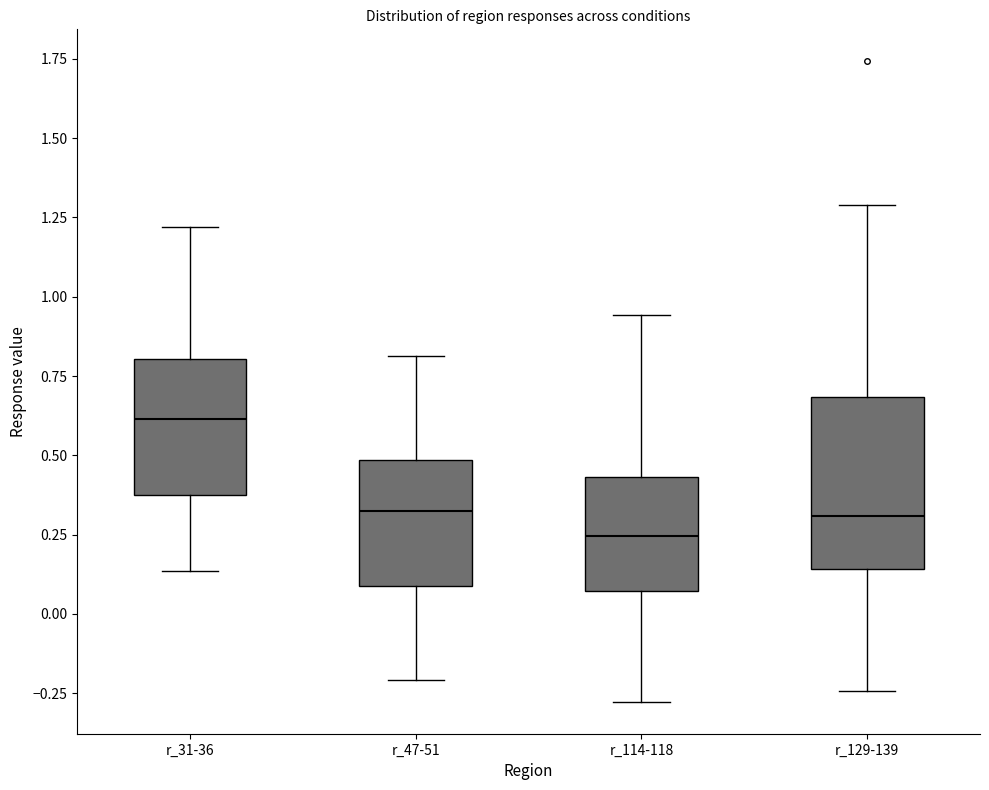

Comparing the boxes themselves (not the whiskers), which one is the tallest?

r_129-139